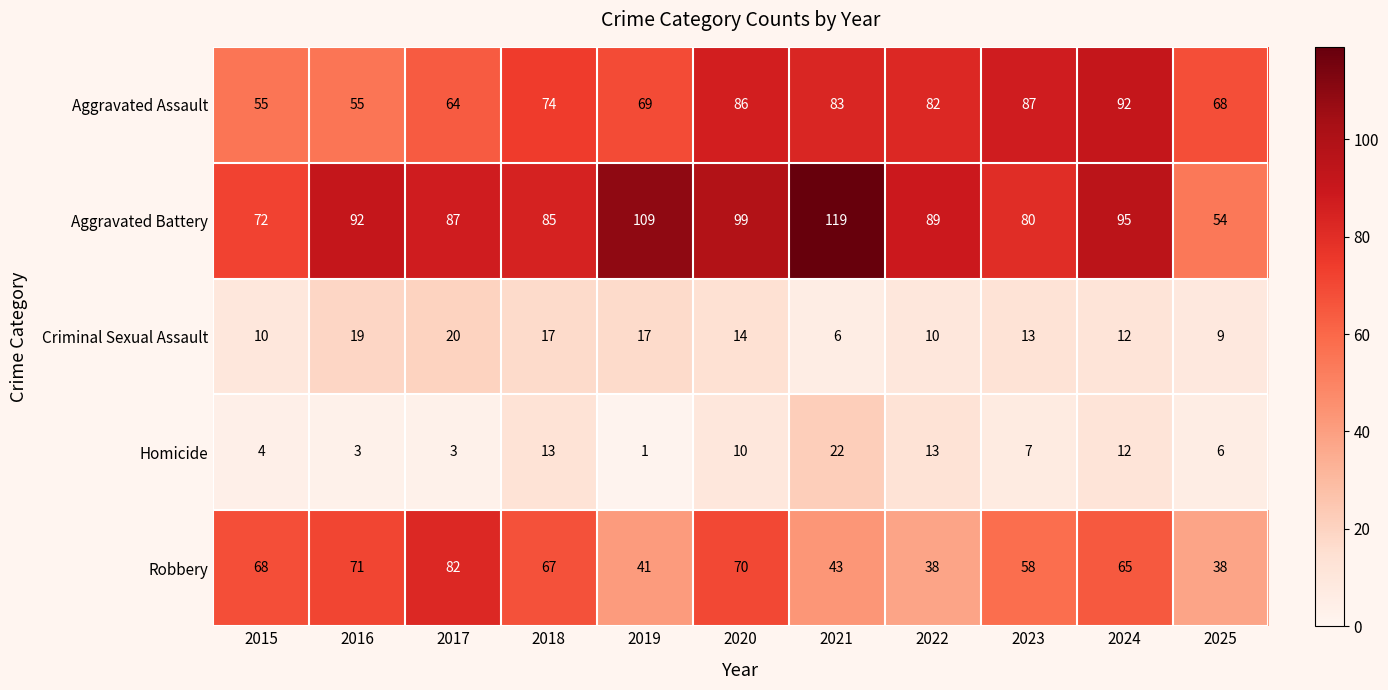

What is the spread (max minus min) of values at 2018?

72